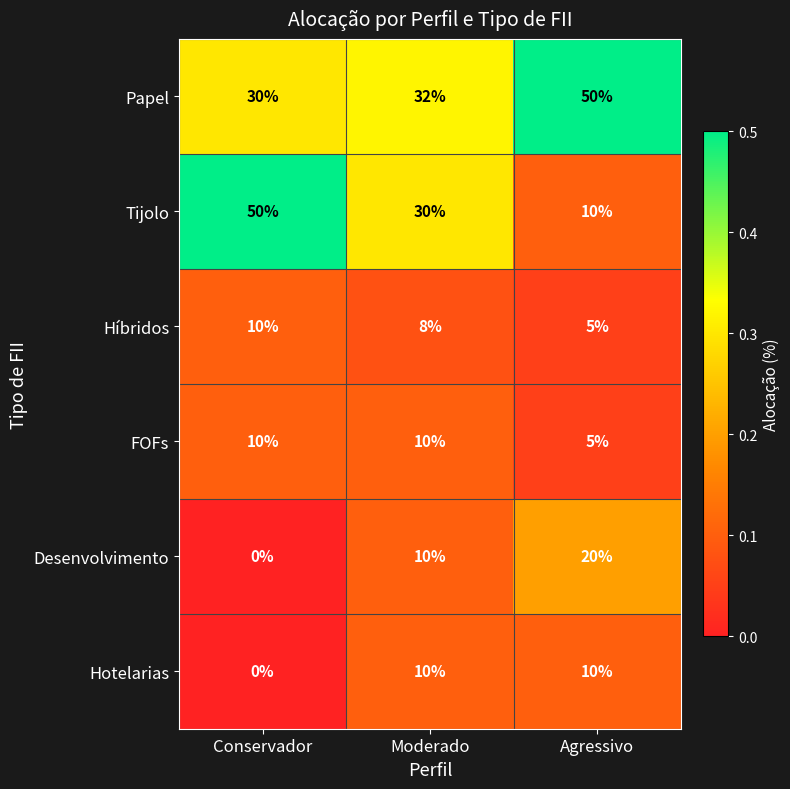

Which series has the largest range (max minus min)?

Tijolo